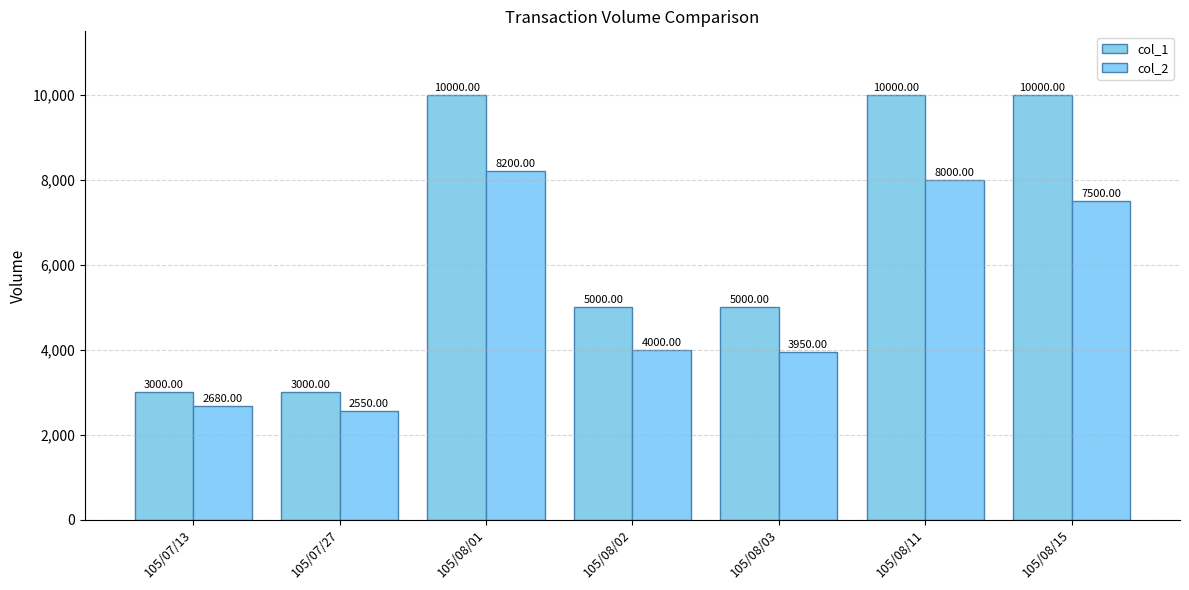

Rank the series at 105/08/02 from lowest to highest value.

col_2, col_1